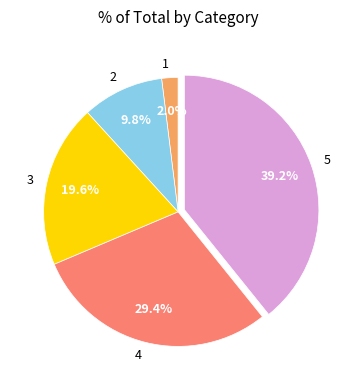

To the nearest percent, what percentage of the pie is 5?

39%